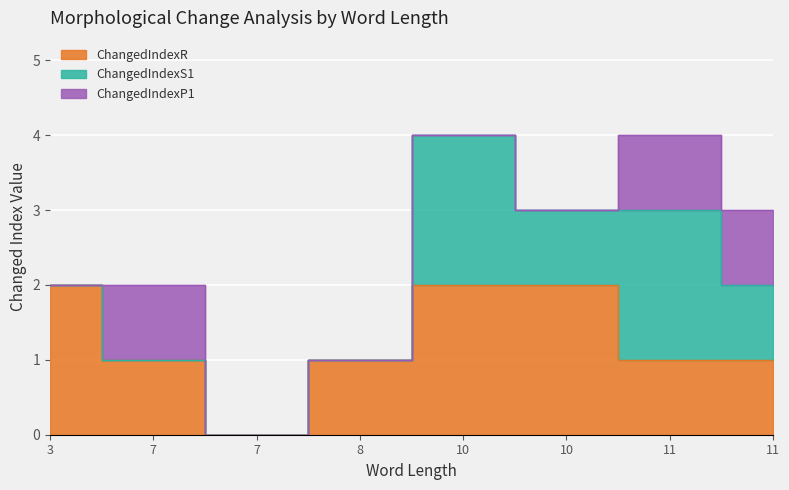

What is the value of the ChangedIndexS1 point at the 8th from the left?

2